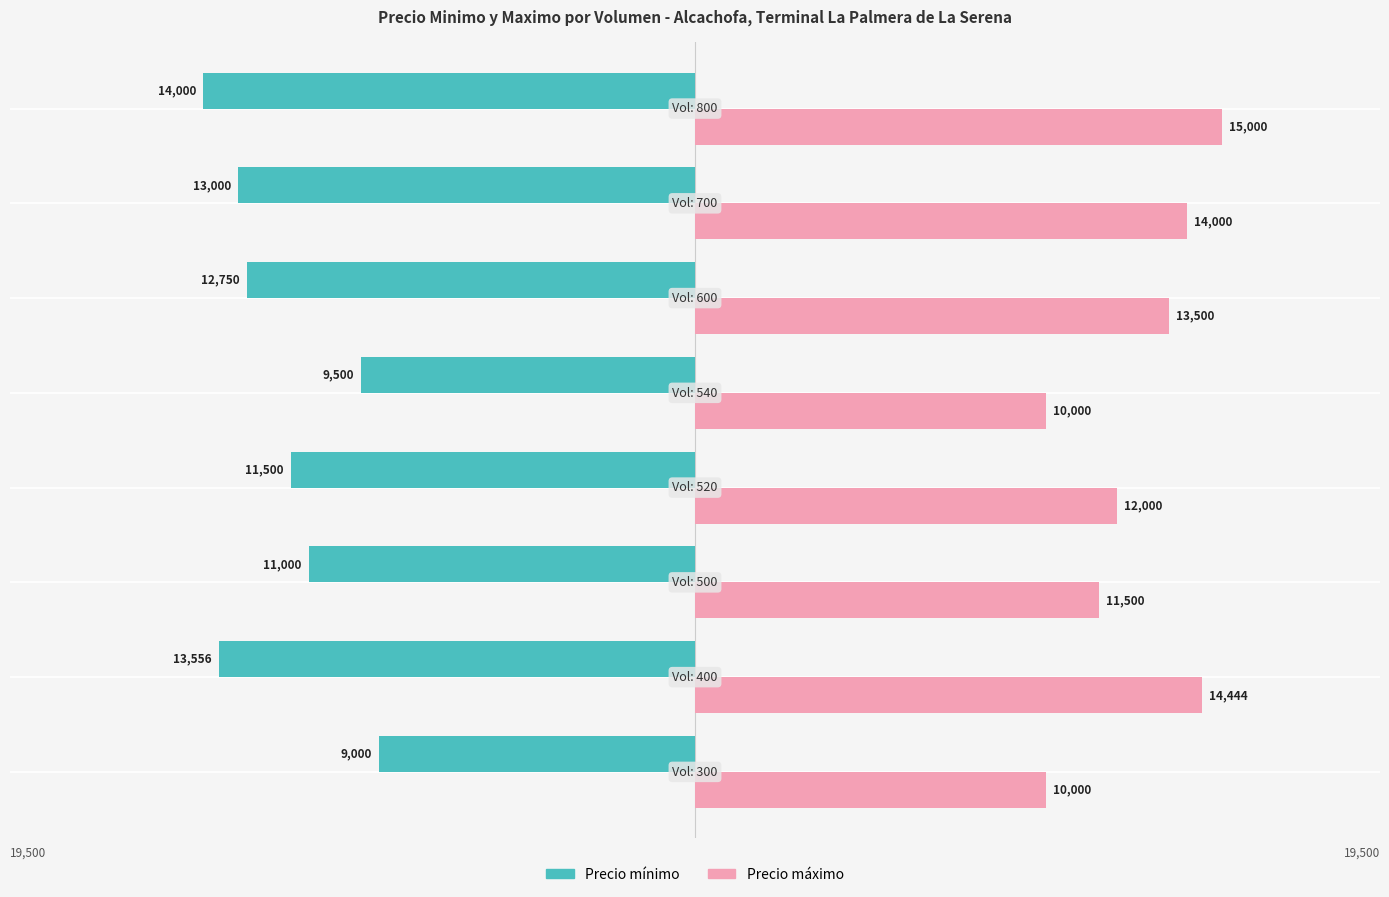

What is the highest value of the Precio máximo series?

15000